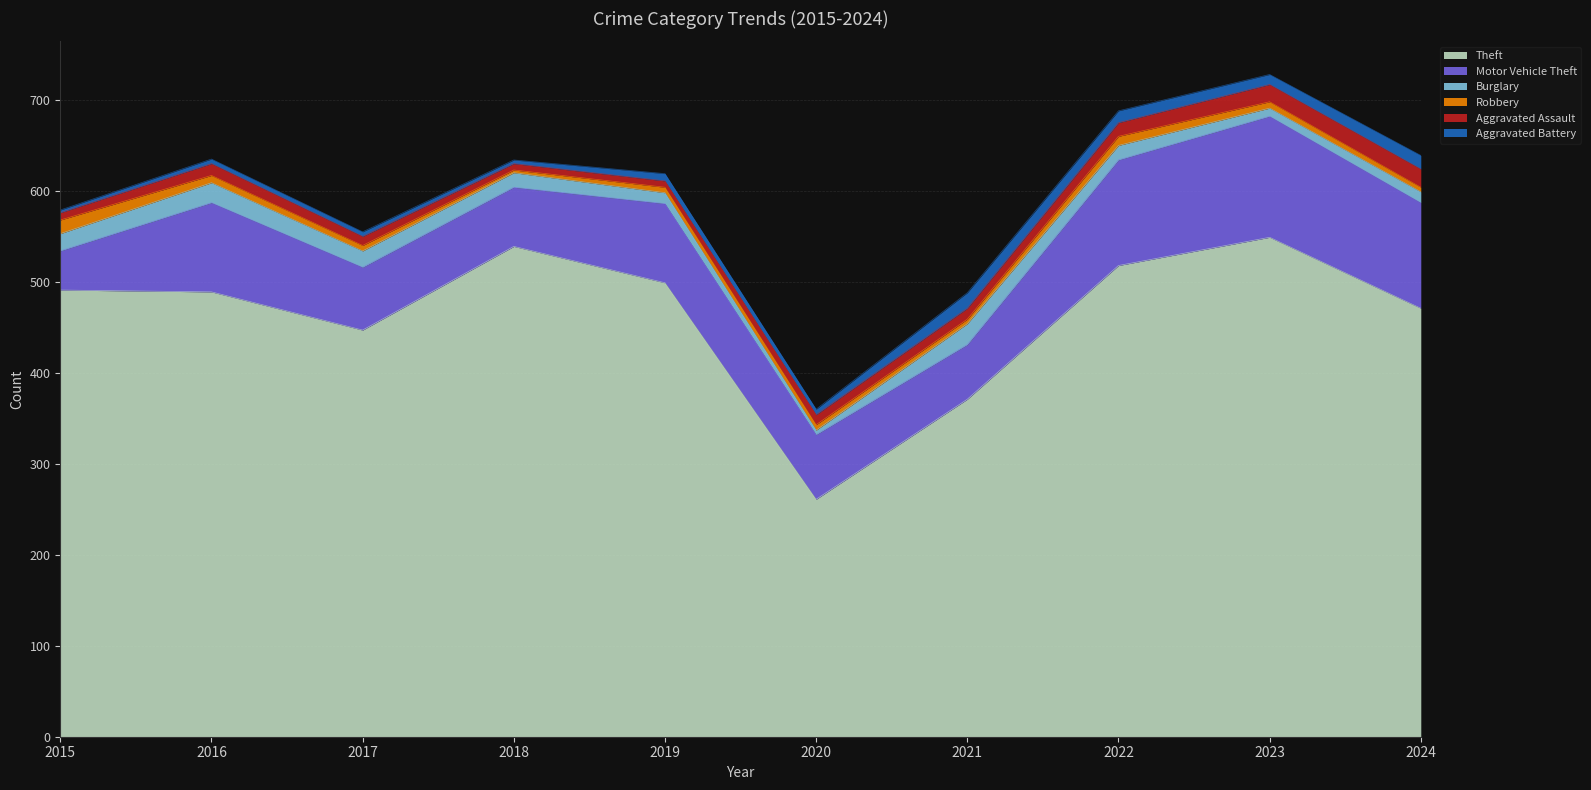

Where is the first local maximum for Motor Vehicle Theft?

2016